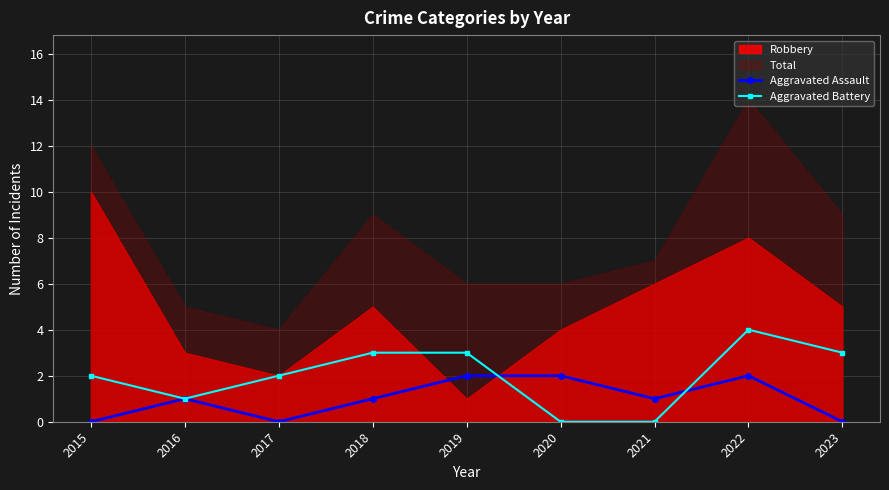

Count the Aggravated Battery values in the range 1 to 3.

6